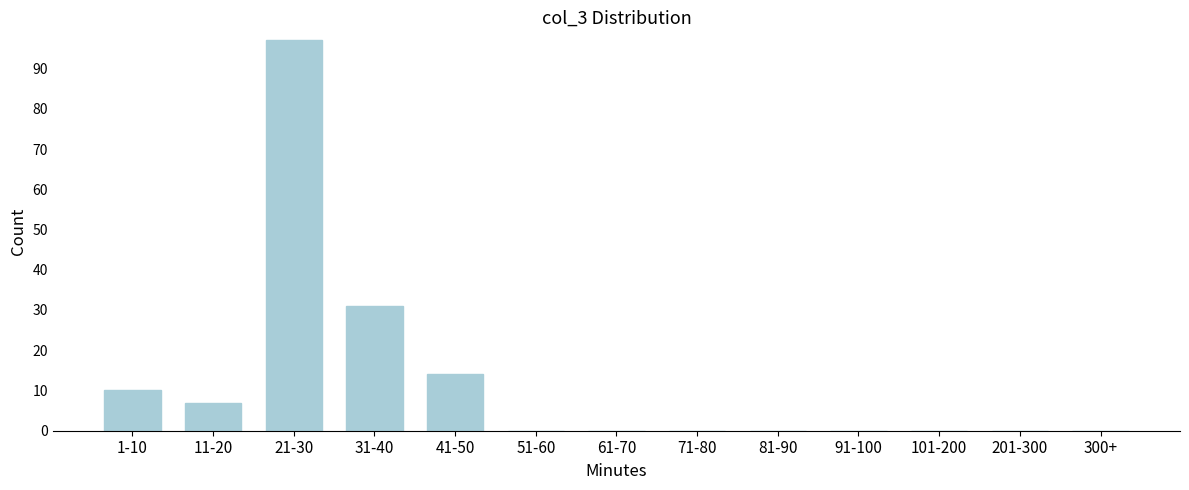

Reading right to left, transcribe all the data shown in this chart.

300+=0	201-300=0	101-200=0	91-100=0	81-90=0	71-80=0	61-70=0	51-60=0	41-50=14	31-40=31	21-30=97	11-20=7	1-10=10